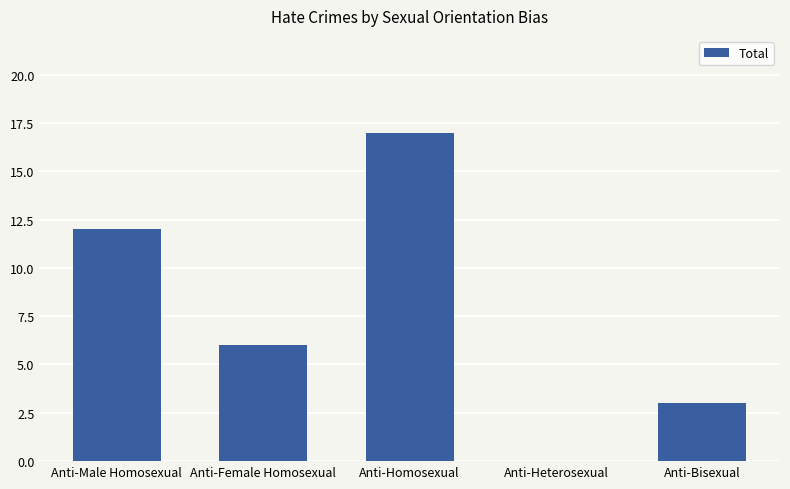

Between Anti-Male Homosexual and Anti-Female Homosexual, which is larger?

Anti-Male Homosexual